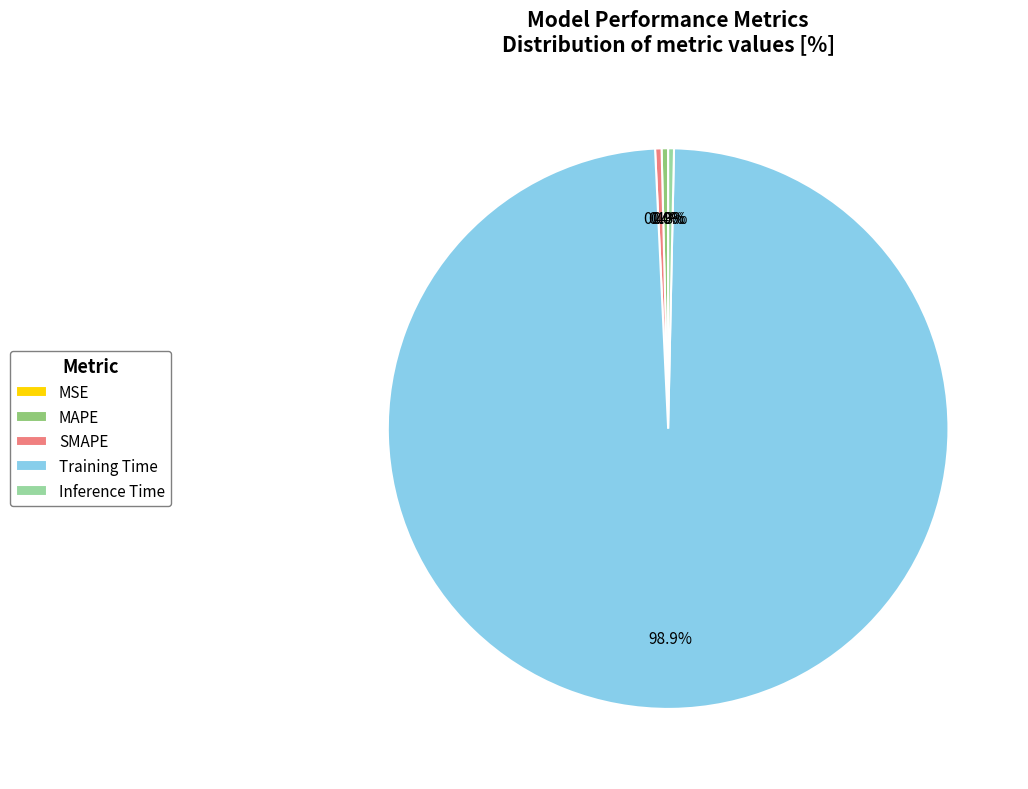

Is Inference Time the majority of the pie?

No